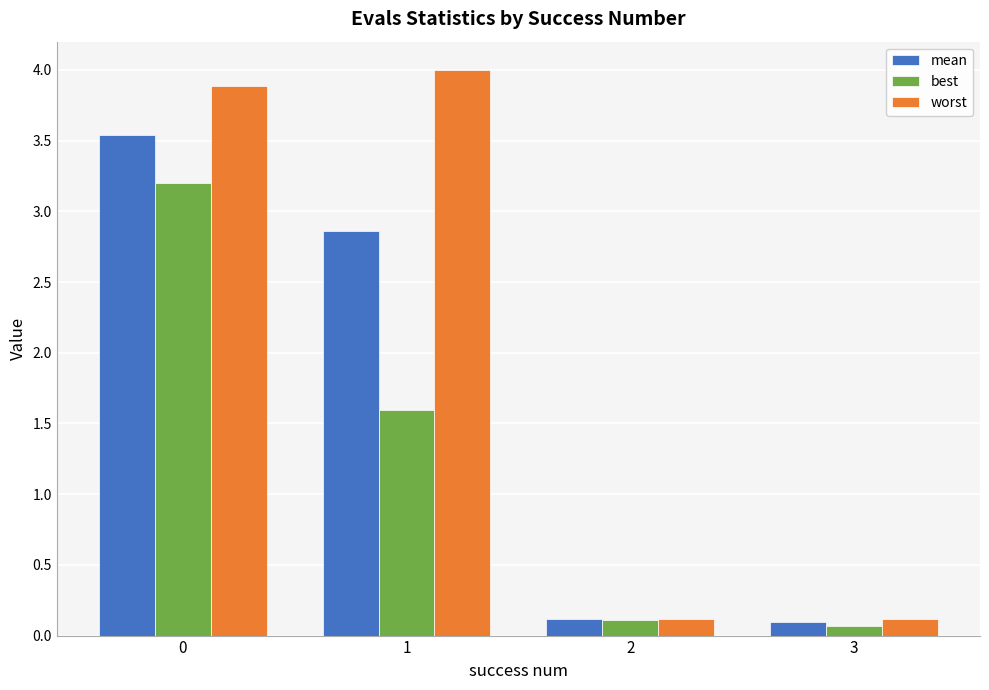

Which category has the highest value across all series?

1